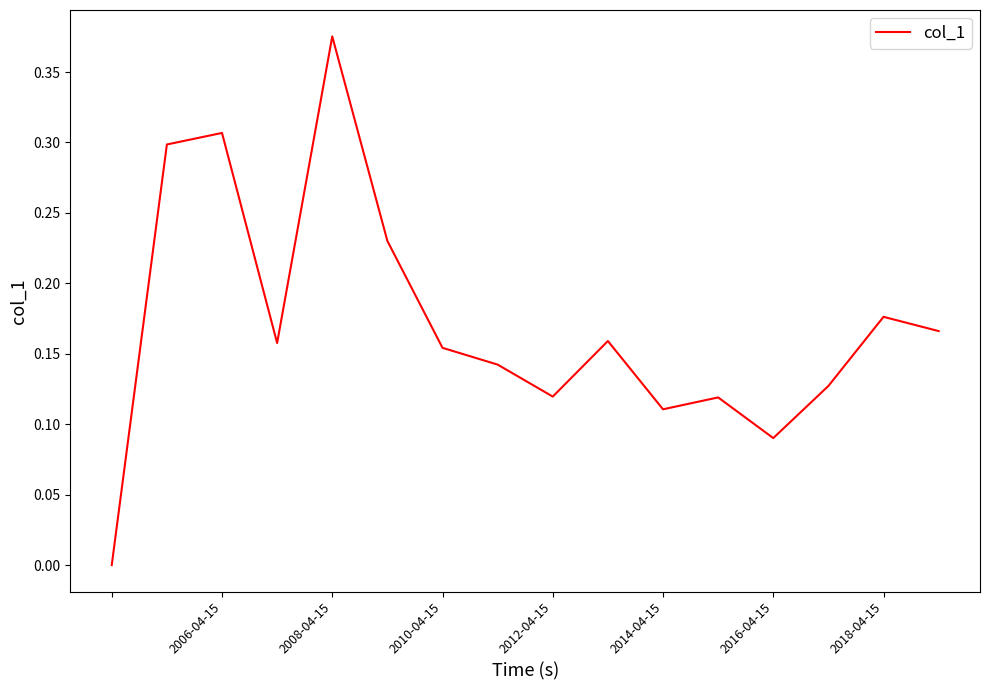

Does the chart display data point markers on the line(s)?

No